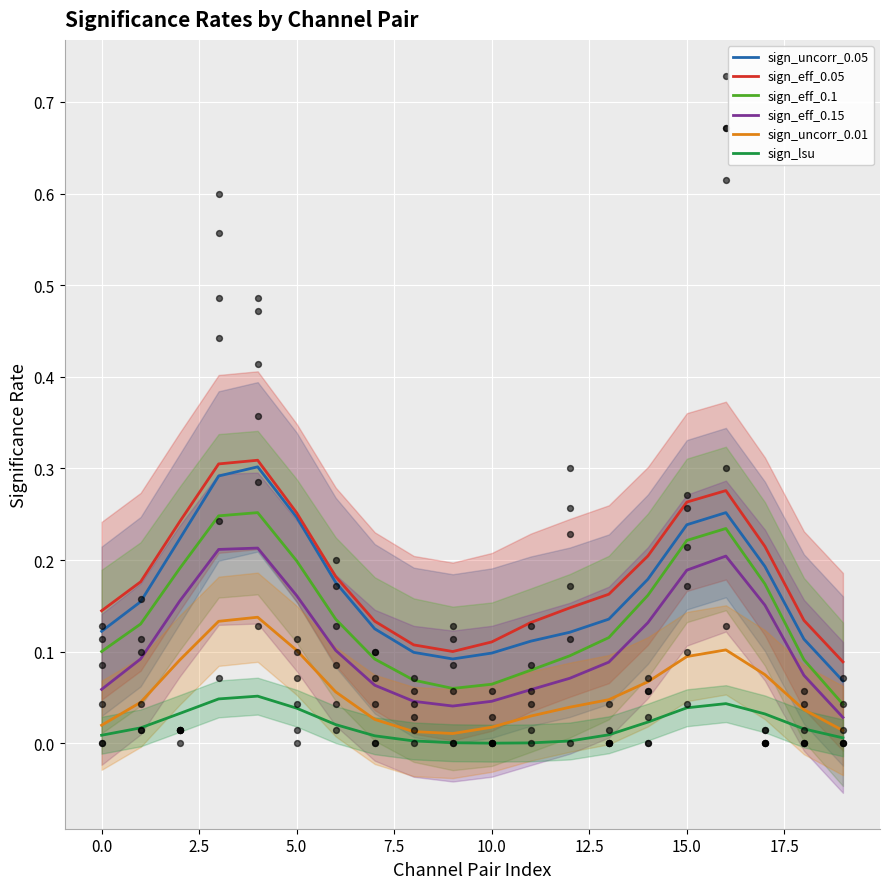

Which series has the largest Y range (max minus min)?

sign_uncorr_0.05